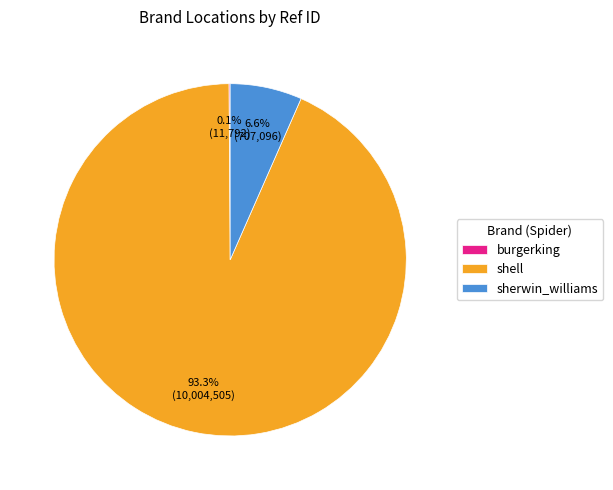

Which category has the biggest portion of the pie?

shell